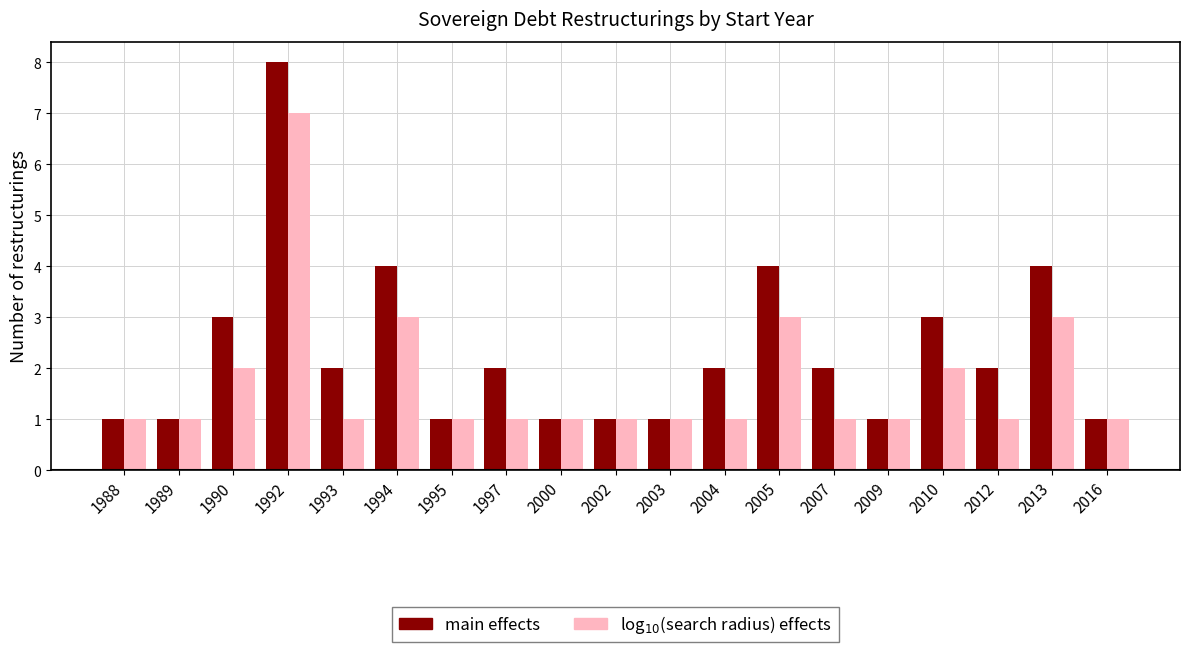

Reading left to right, transcribe all the data shown in this chart.

main effects: 1988=1	1989=1	1990=3	1992=8	1993=2	1994=4	1995=1	1997=2	2000=1	2002=1	2003=1	2004=2	2005=4	2007=2	2009=1	2010=3	2012=2	2013=4	2016=1
log$_{10}$(search radius) effects: 1988=1	1989=1	1990=2	1992=7	1993=1	1994=3	1995=1	1997=1	2000=1	2002=1	2003=1	2004=1	2005=3	2007=1	2009=1	2010=2	2012=1	2013=3	2016=1